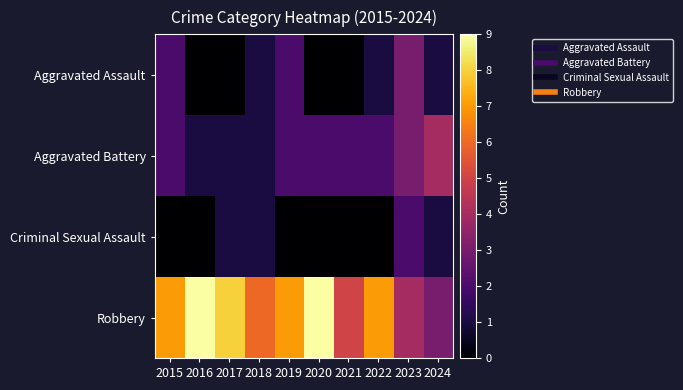

Which category has the highest value across all series?

2016